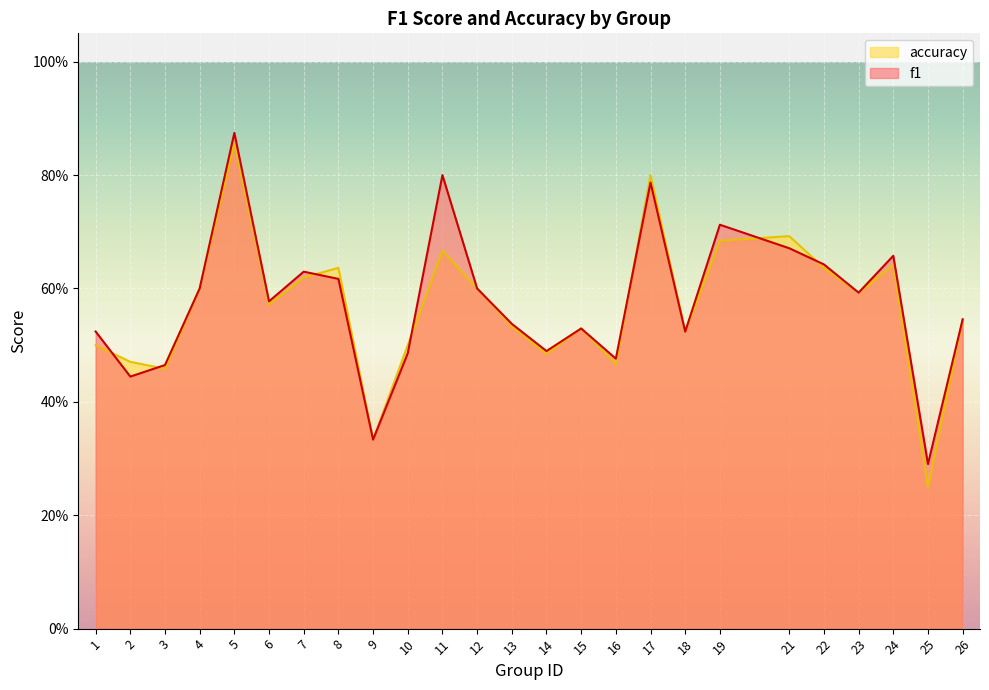

What is the sum of all accuracy values?

14.2